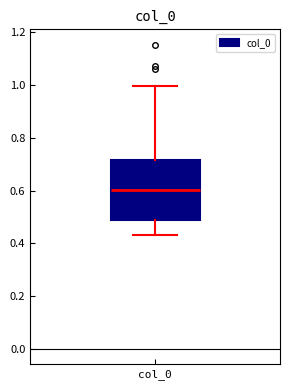

Where is the upper edge of the box for col_0 on the y-axis? The values are not printed on the chart, so give them approximately, as read against the axis.

0.72